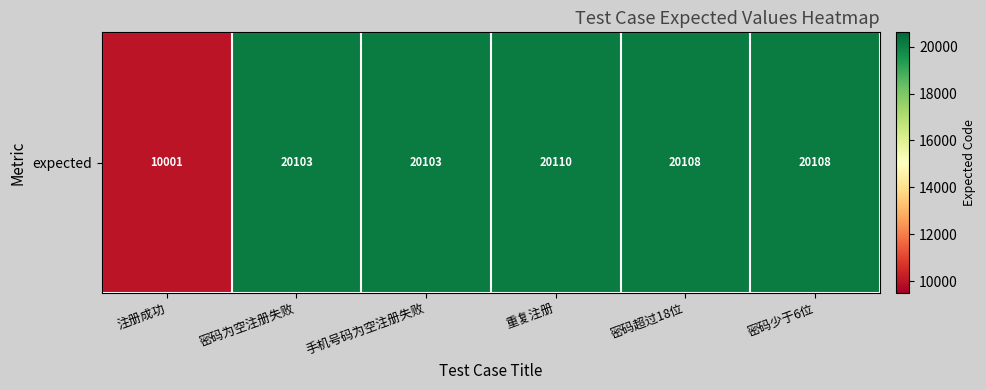

Reading right to left, transcribe all the data shown in this chart.

密码少于6位=20108	密码超过18位=20108	重复注册=20110	手机号码为空注册失败=20103	密码为空注册失败=20103	注册成功=10001